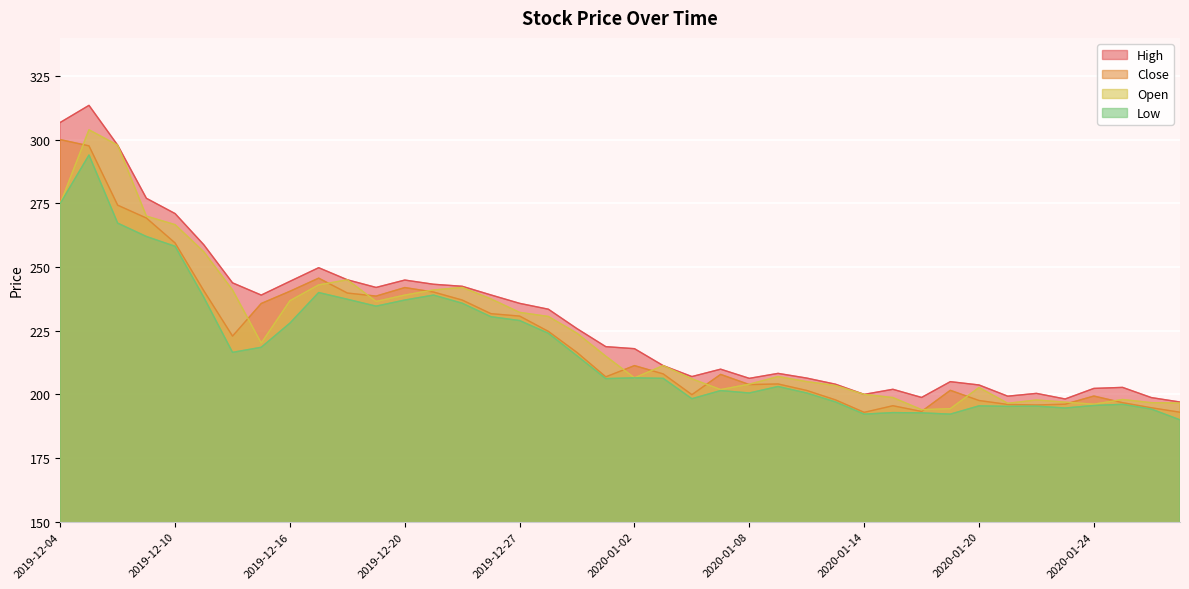

At which label is Low closest to 242?

2019-12-17